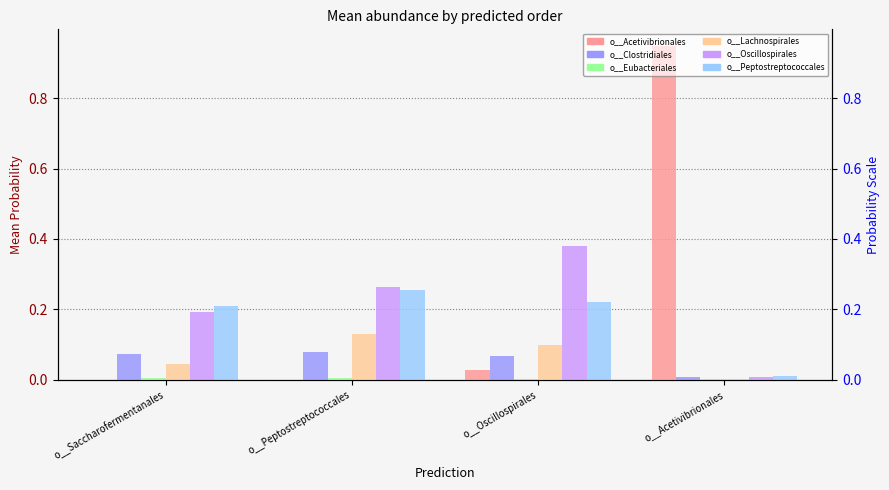

Is it true that o__Peptostreptococcales equals 0.0 at o__Acetivibrionales?

True